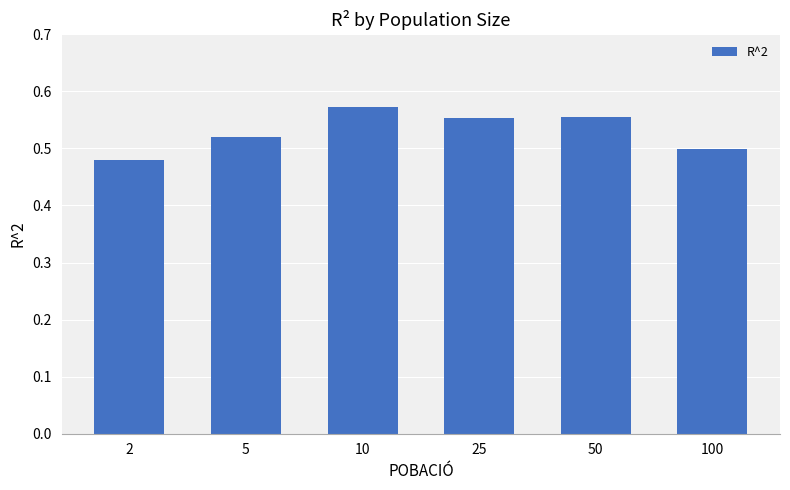

Which label corresponds to the smallest value in the chart?

2